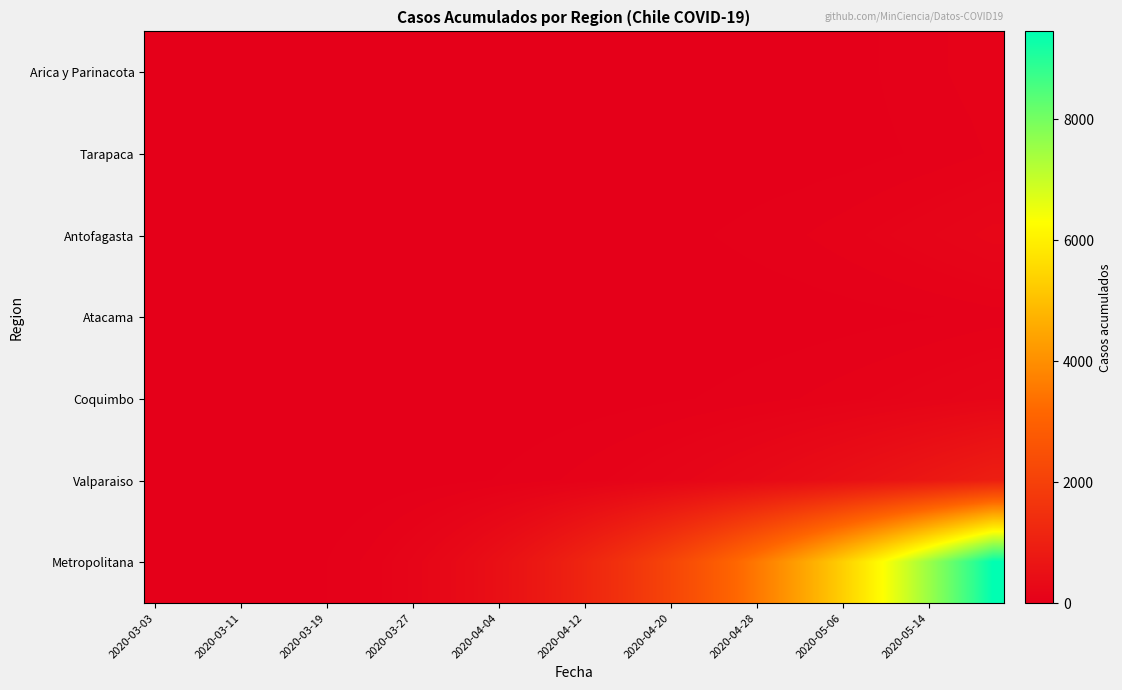

How many distinct data groups are displayed?

7